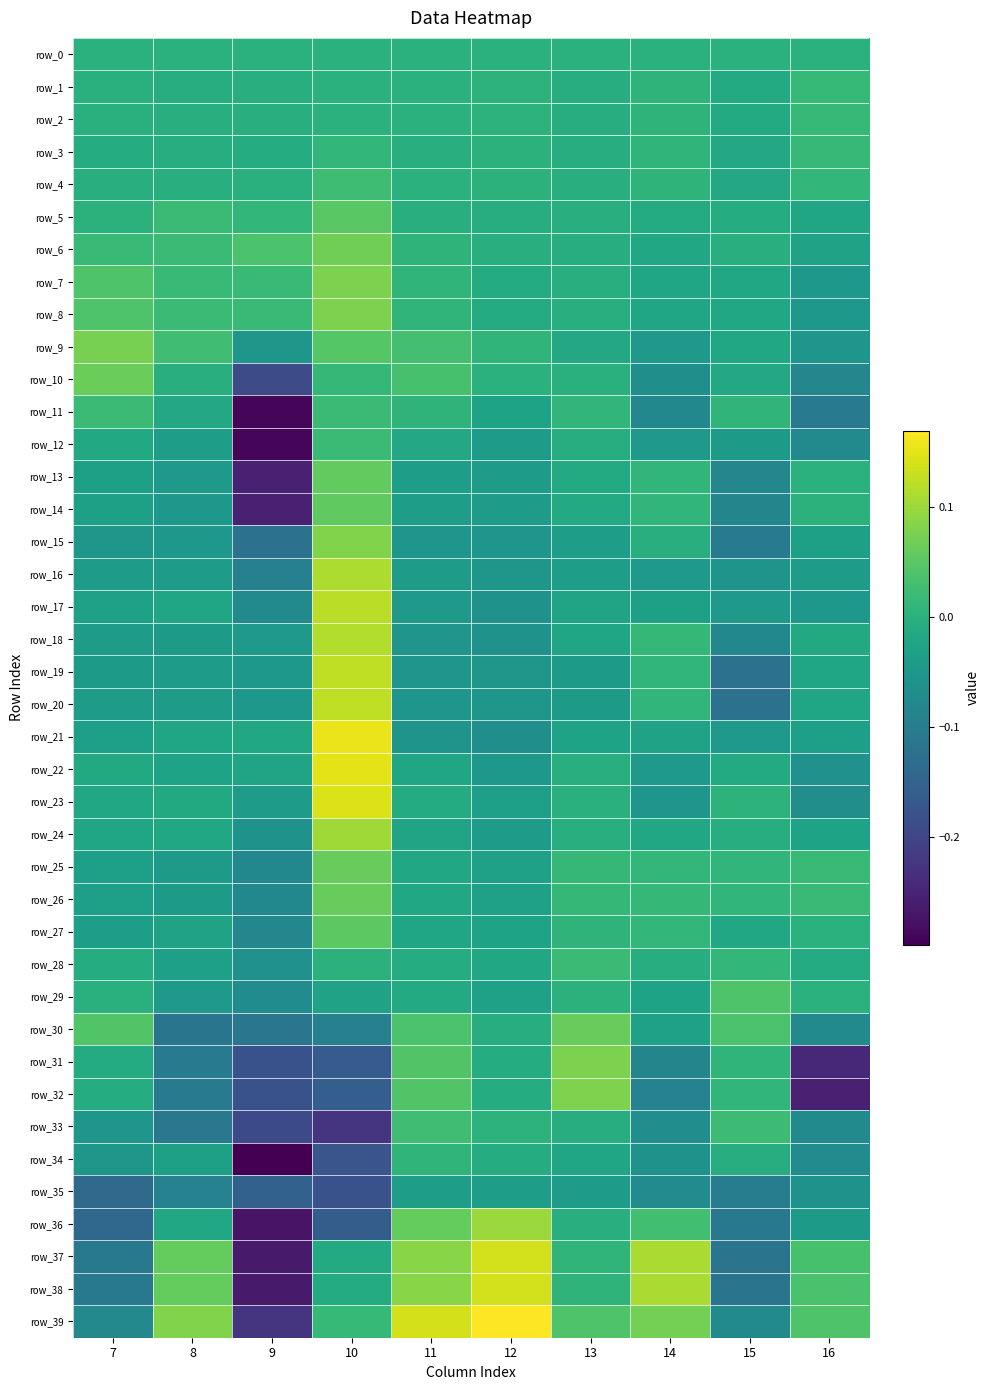

Which series has the largest range (max minus min)?

row_38